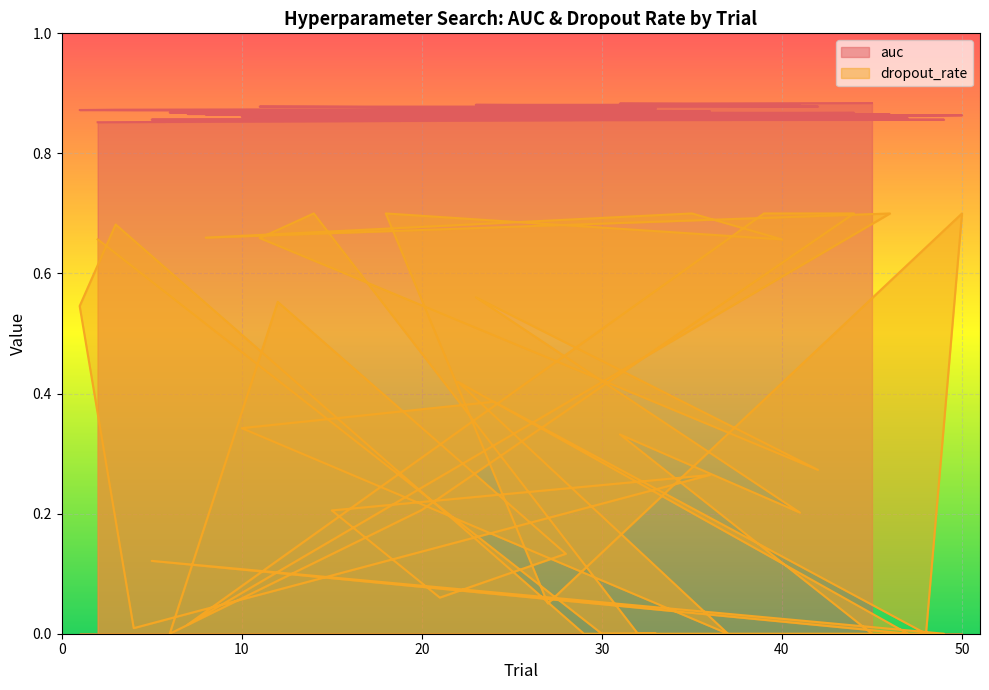

Rank the series by their maximum value, from highest to lowest.

auc, dropout_rate